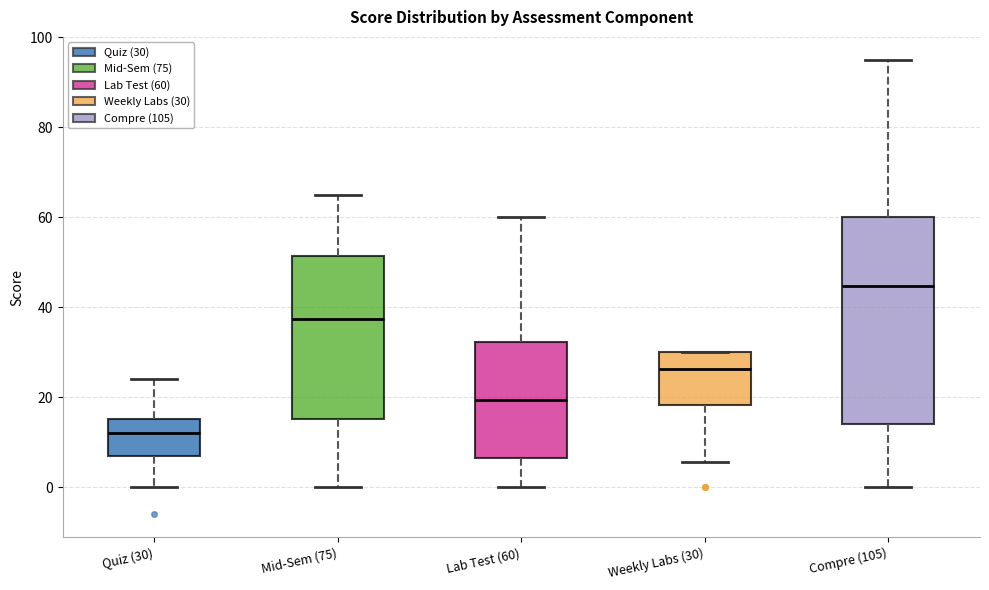

Which box's median line is the highest?

Compre (105)